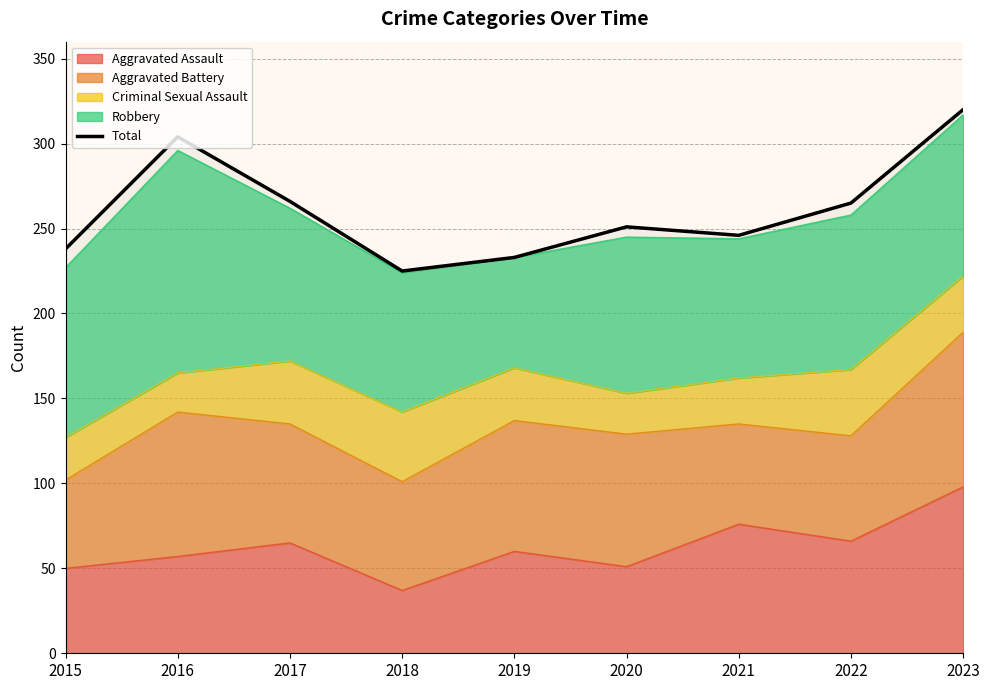

What is the value of the 4th point from the left?

225